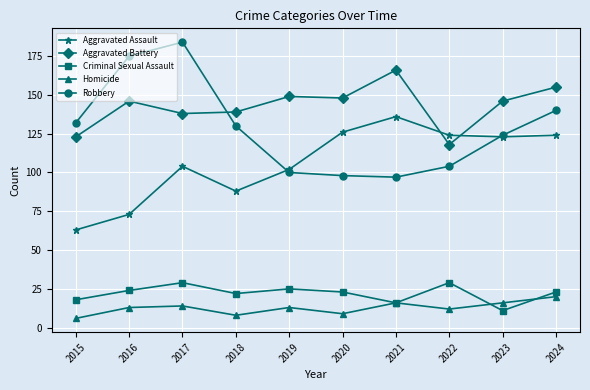

The value of Robbery at 2015 is 132. True or false?

True